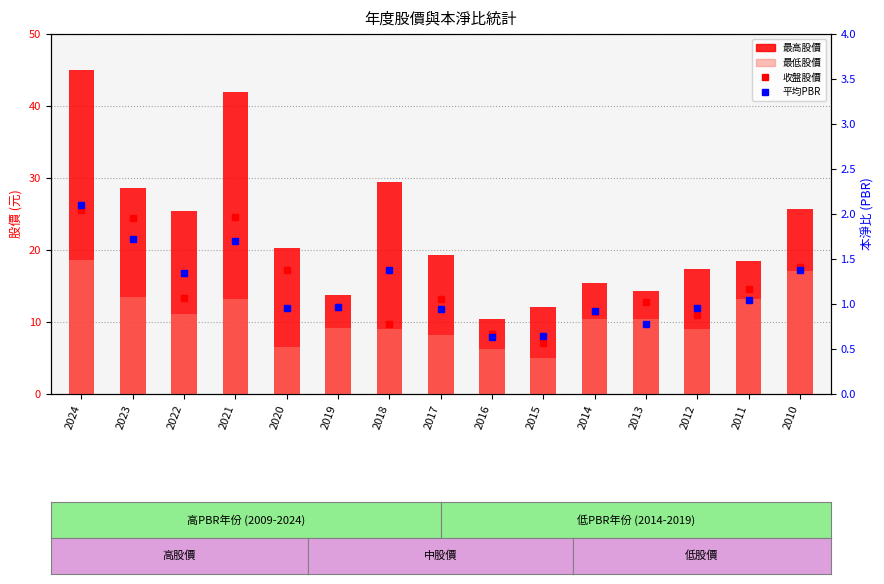

What is the sum of all 最高股價 values?

337.4